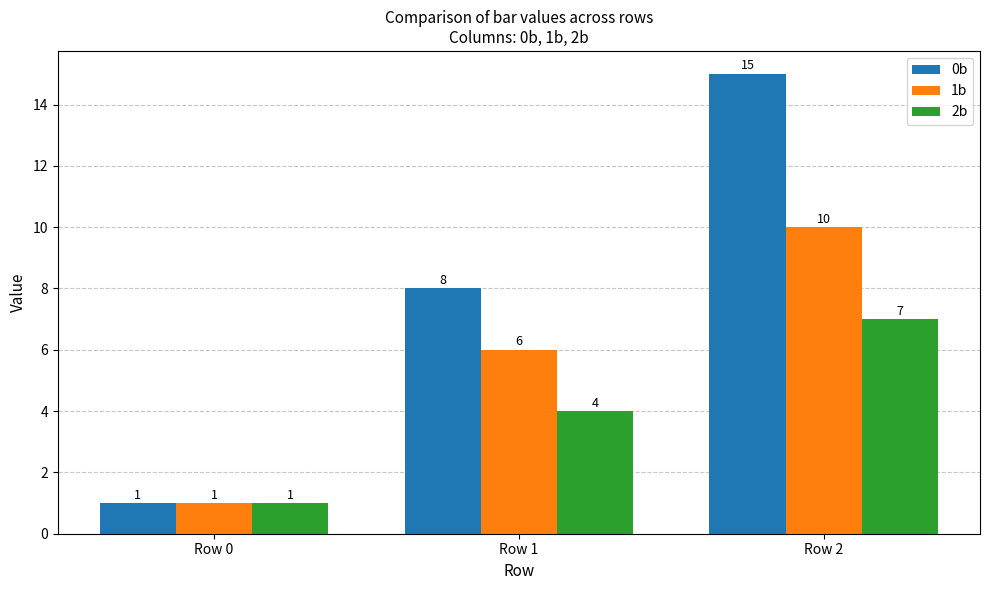

Is it true that 1b equals 6 at Row 1?

True